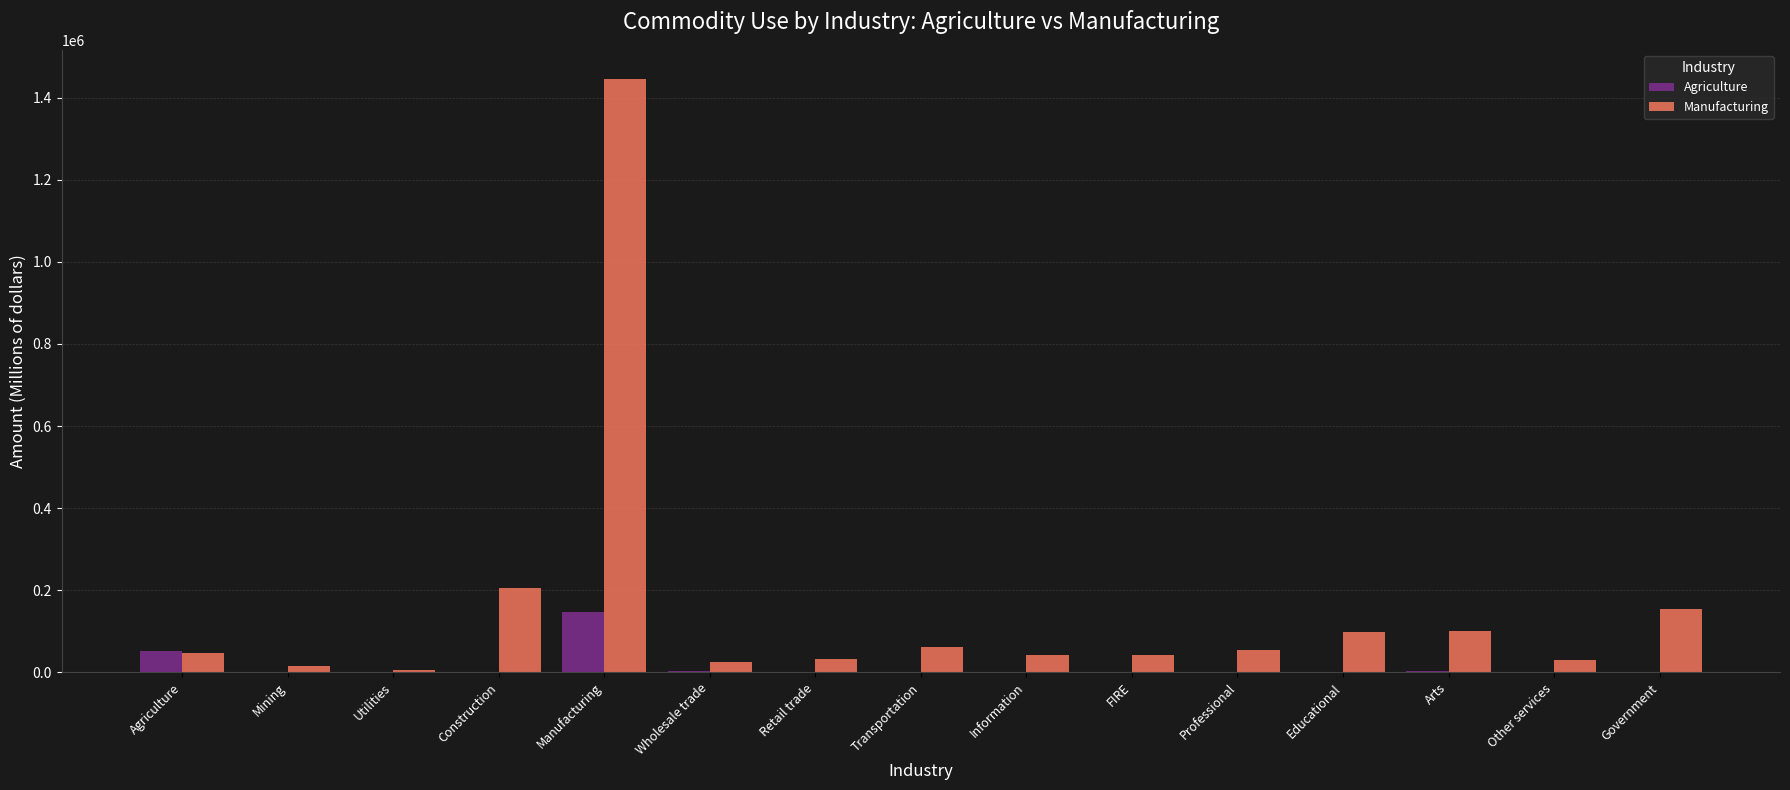

Which series has the largest total across all categories?

Manufacturing